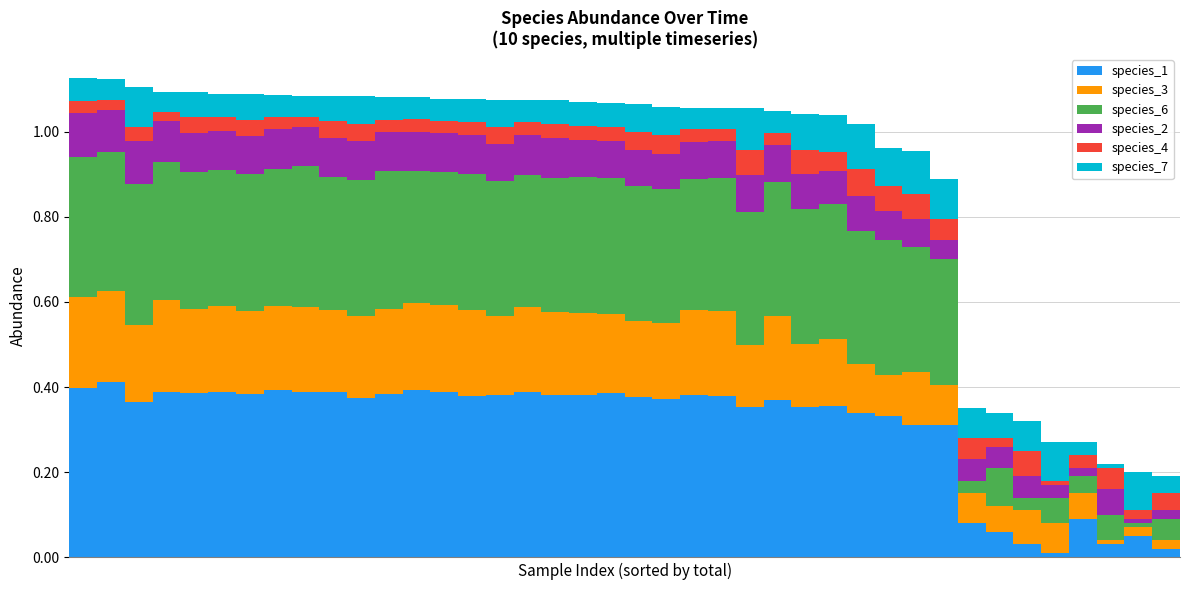

Does the chart contain stacked bars?

Yes